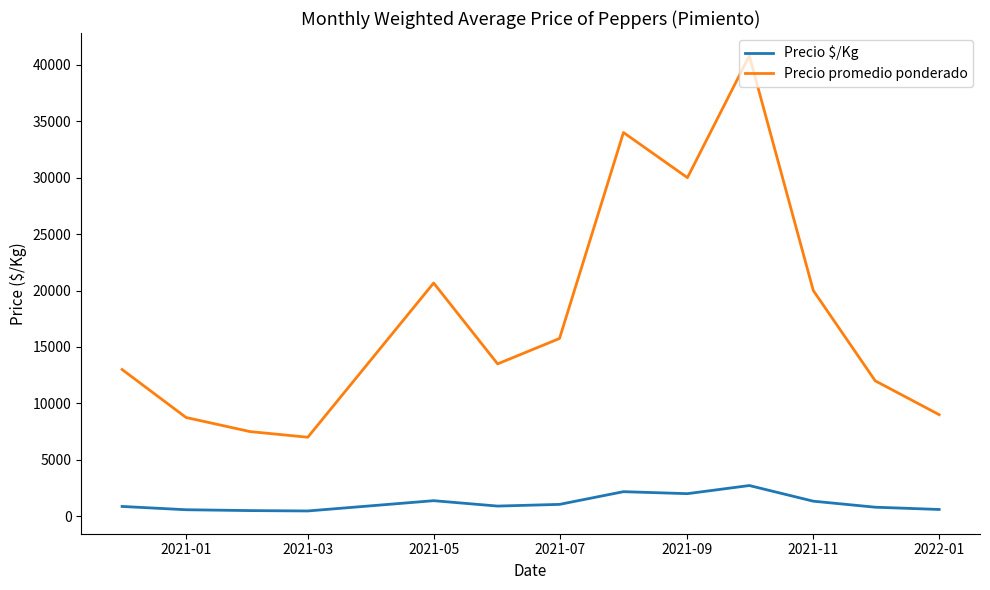

Is this an area chart (filled region under the line)?

No